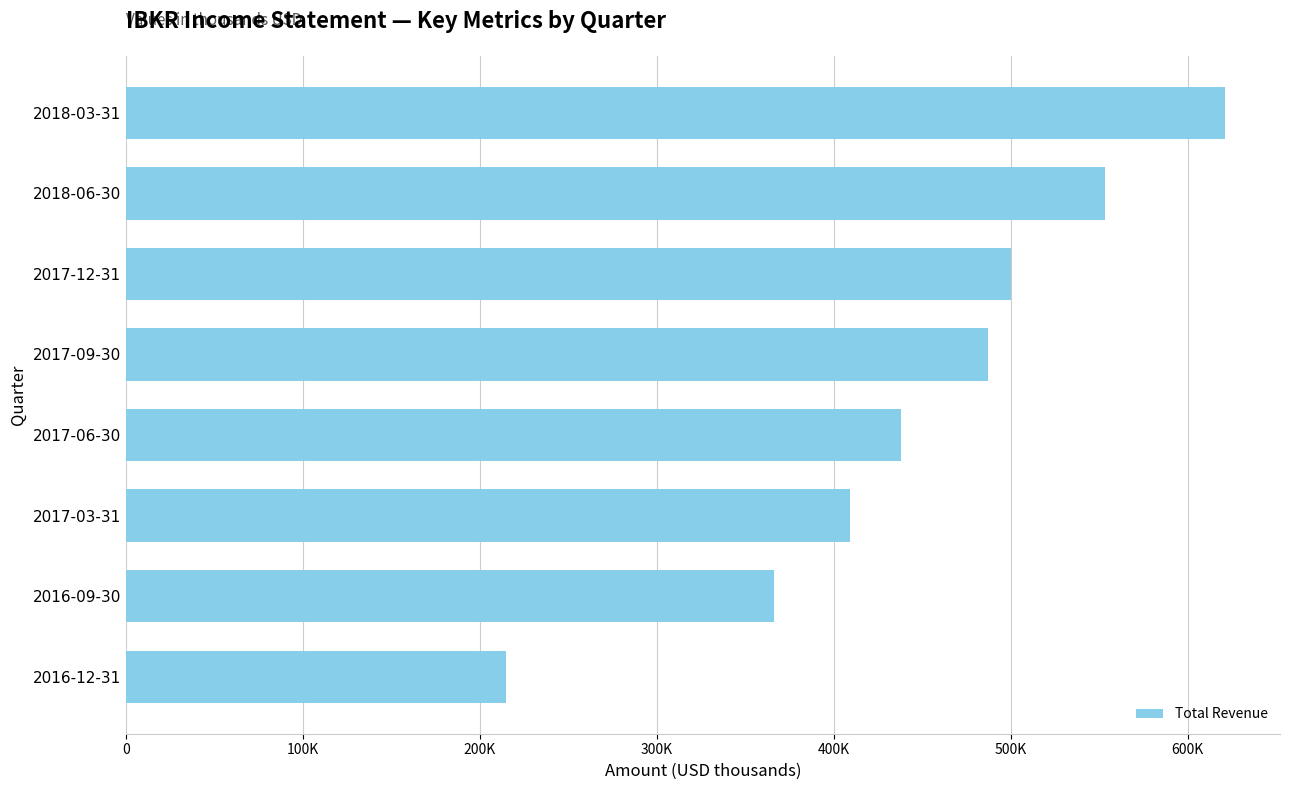

Does the chart contain any negative values?

No